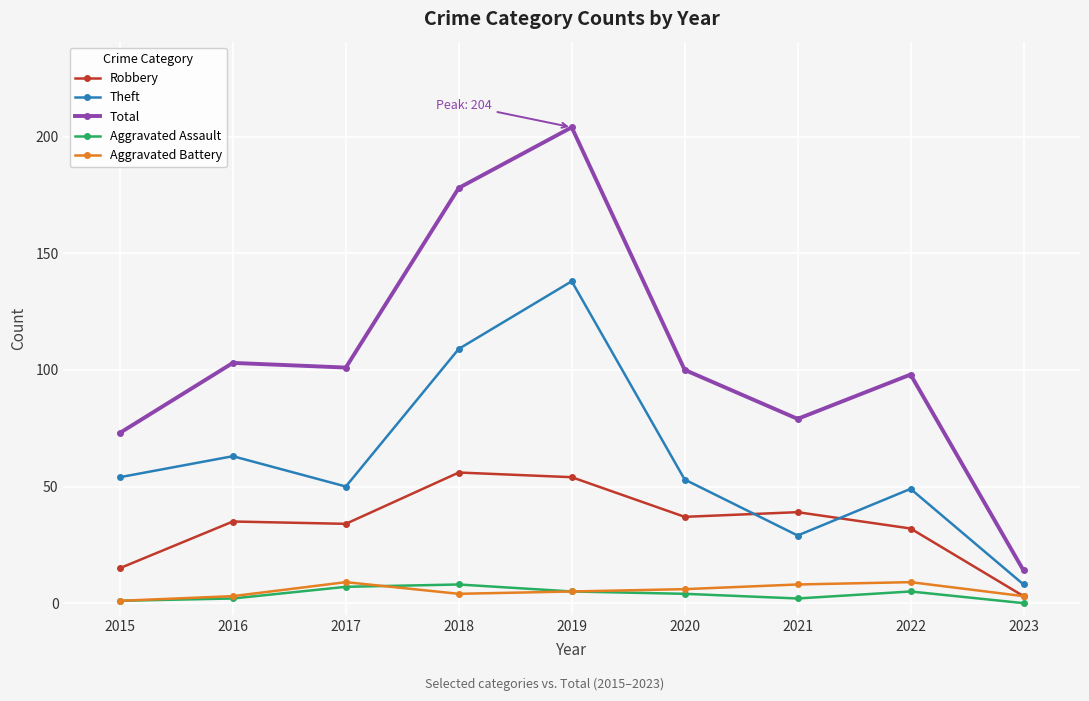

At which category is the sum across all series the highest?

2019